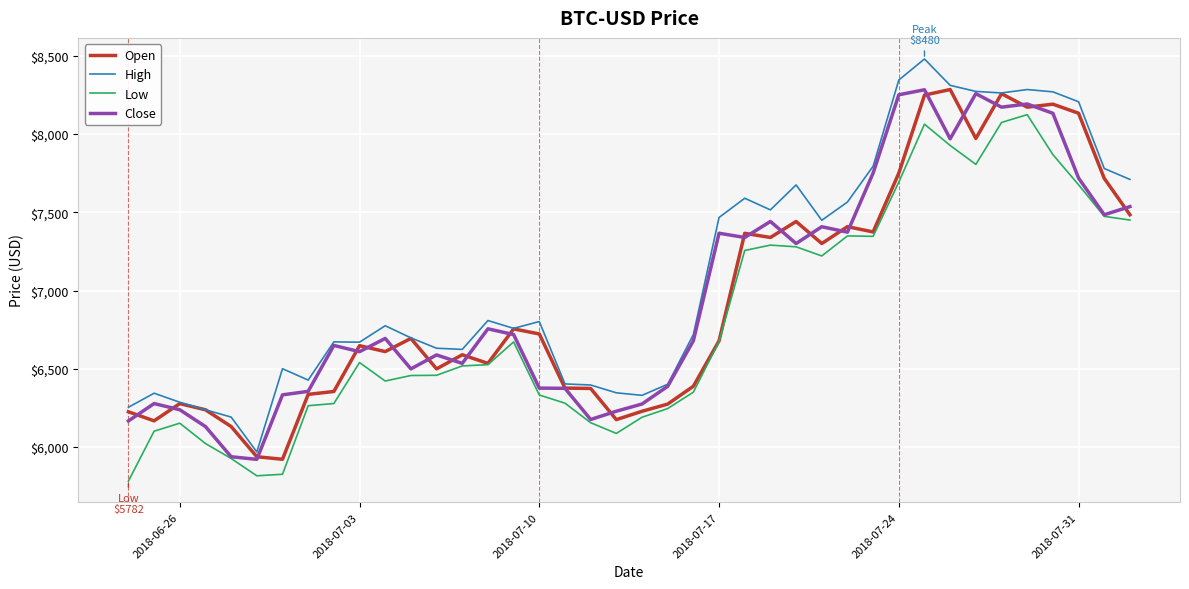

Which series has the largest range (max minus min)?

High